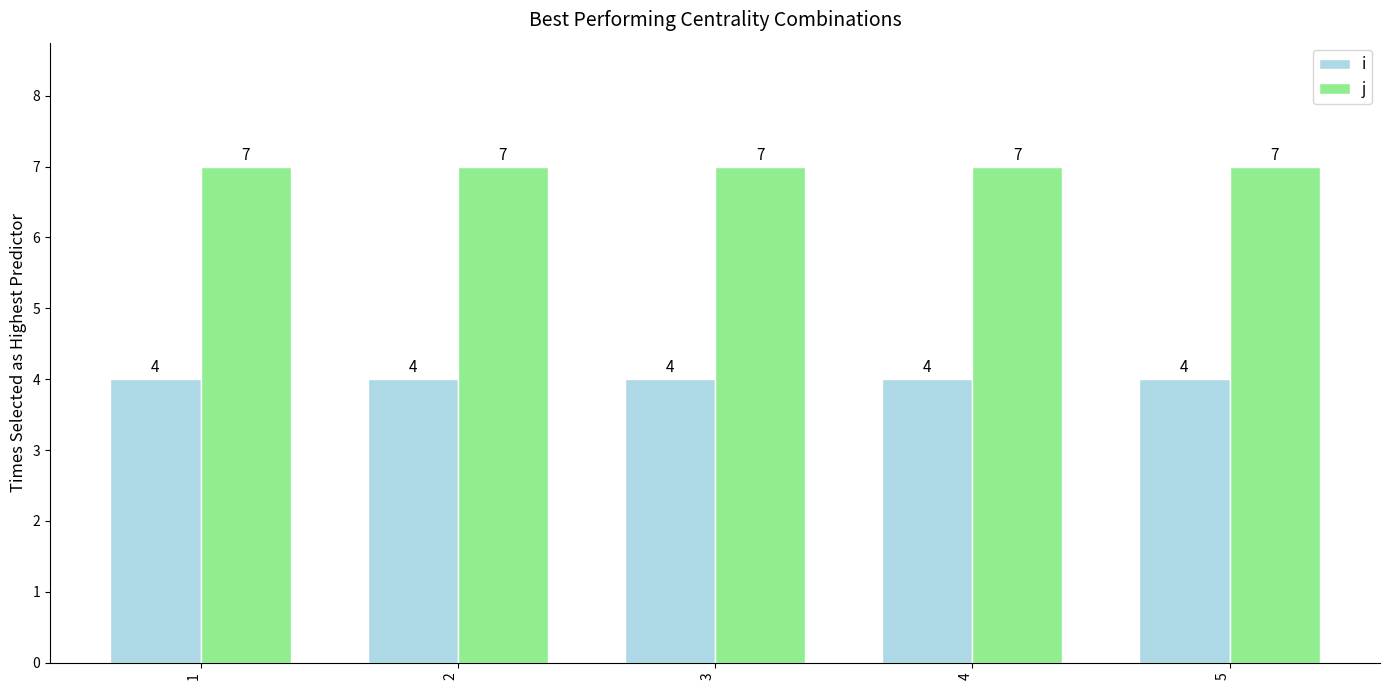

What are all the series names shown in the legend?

i, j